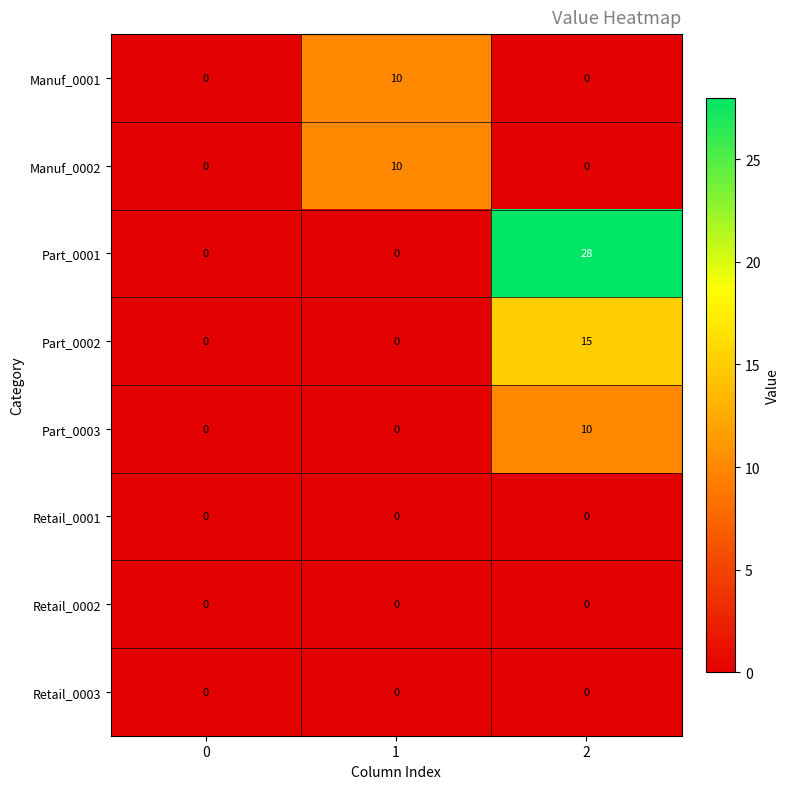

Which series has the largest range (max minus min)?

Part_0001